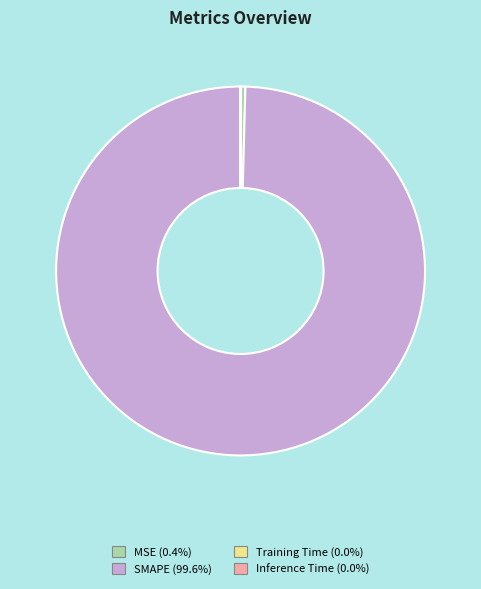

What is the majority slice?

SMAPE